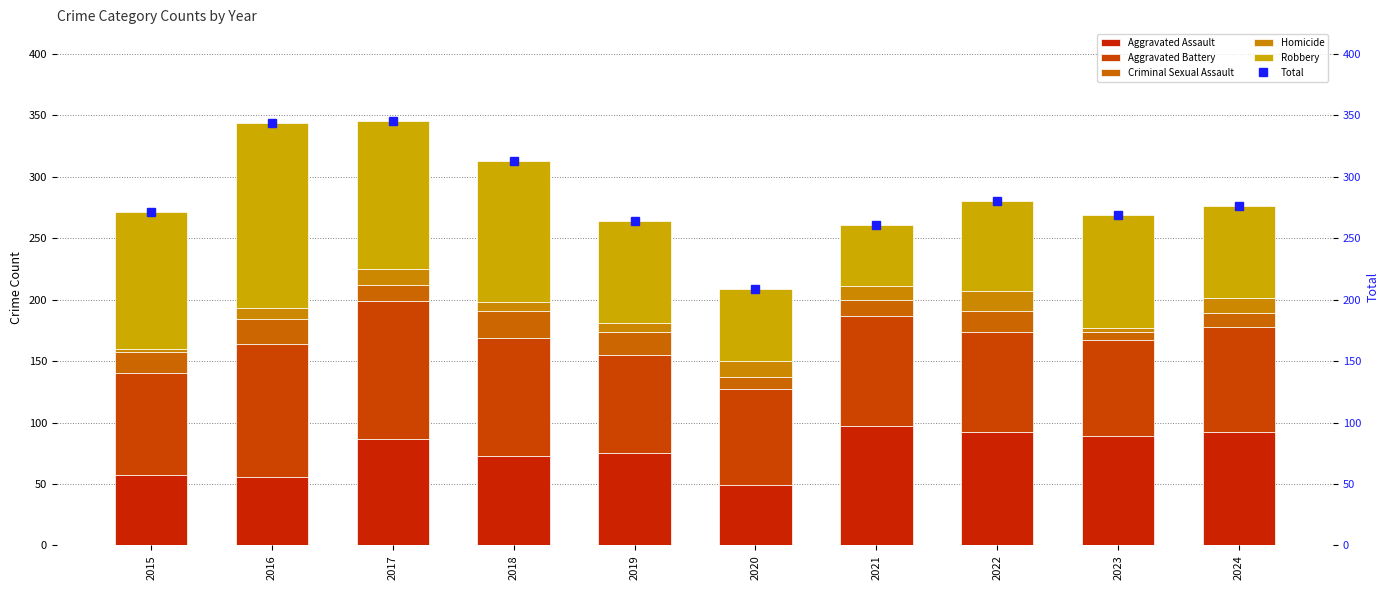

How many groups of bars are there?

10